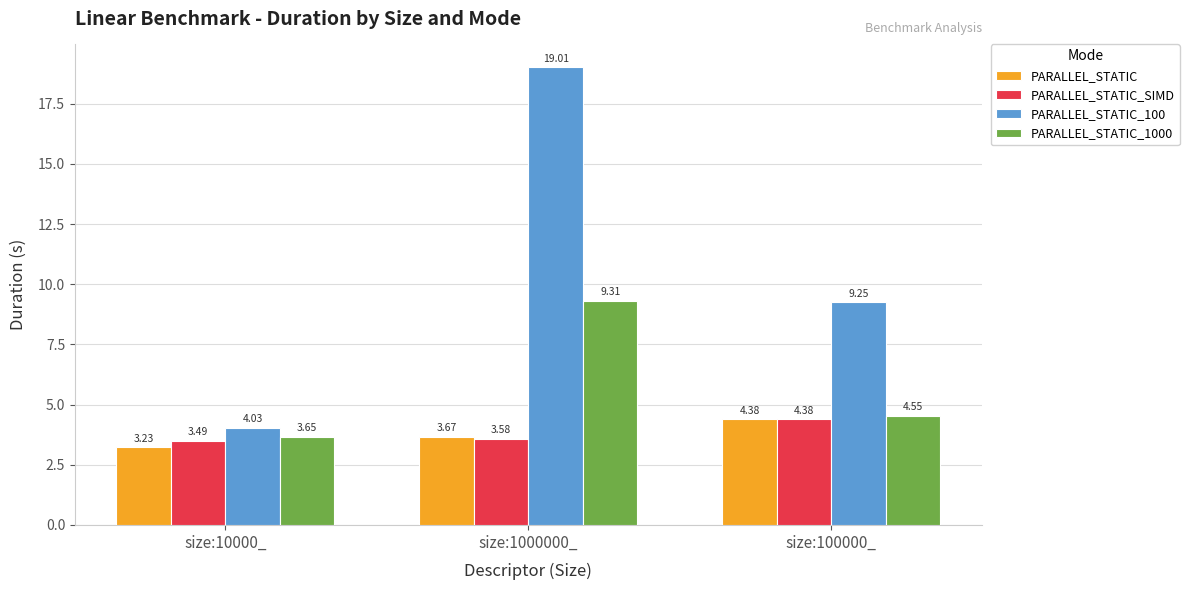

What is the sum of all PARALLEL_STATIC_SIMD values?

11.5